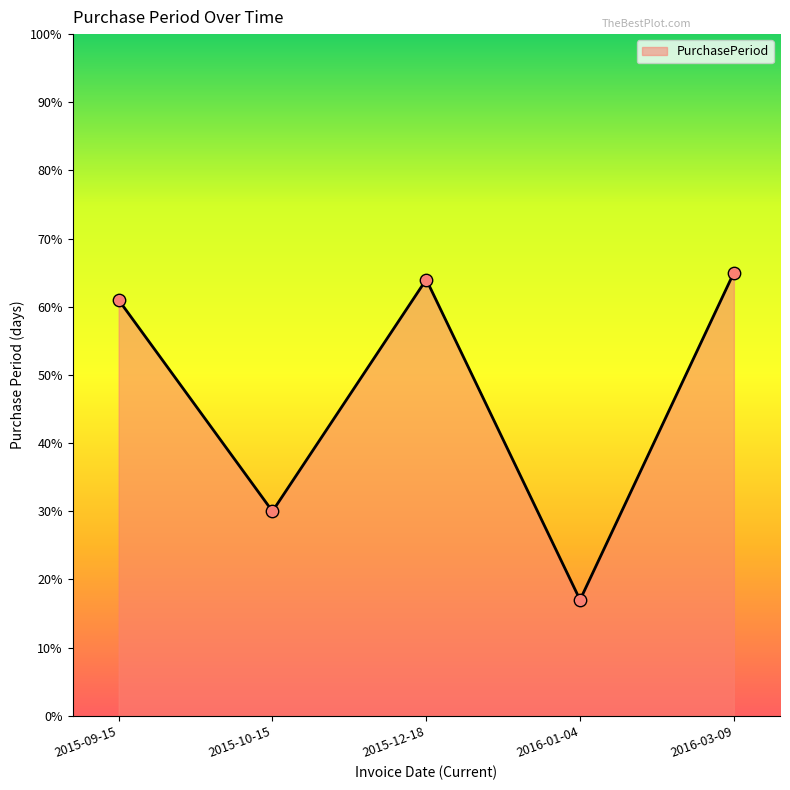

Which has a higher value, 2015-10-15 or 2016-03-09?

2016-03-09